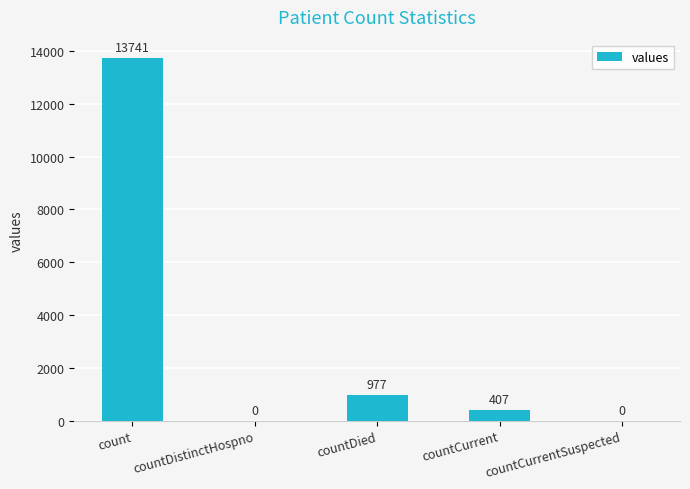

Reading left to right, what are all the values shown in this chart?

13741	0	977	407	0